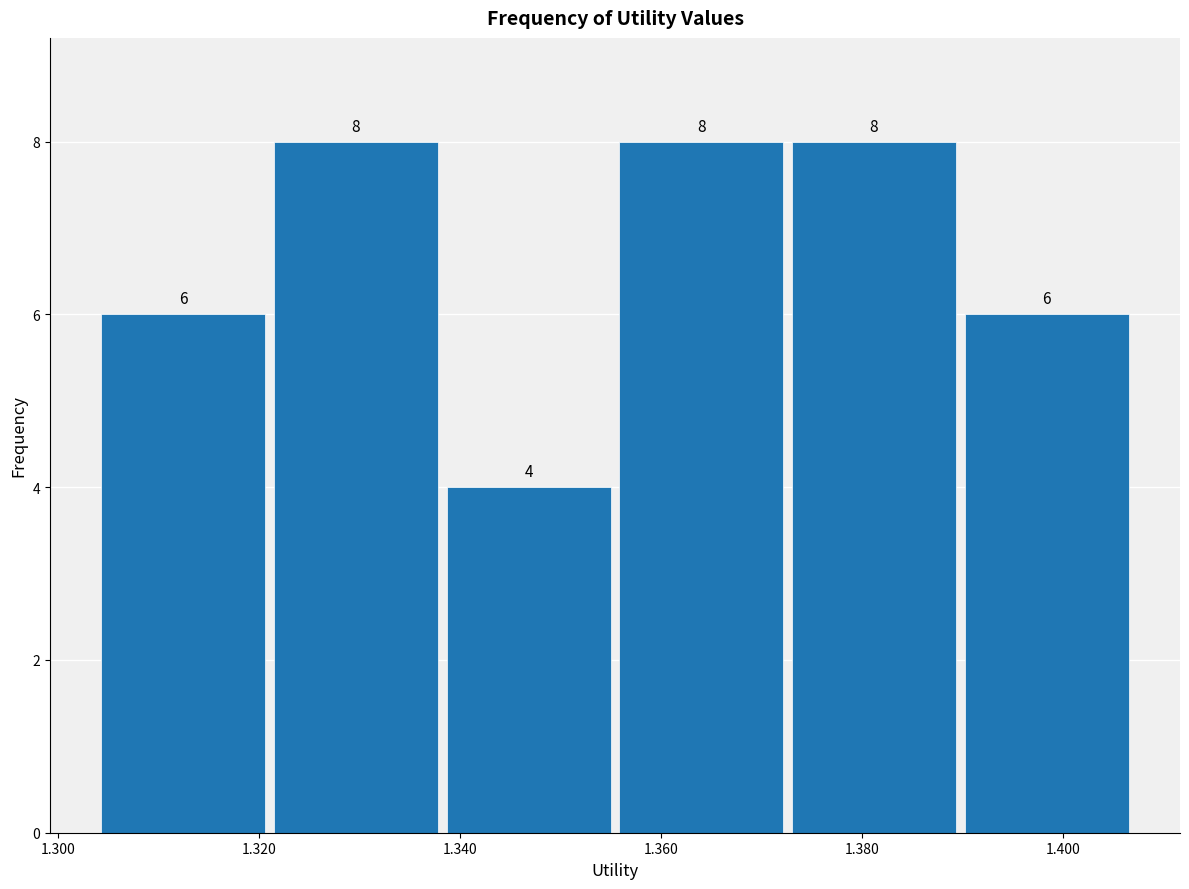

Reading left to right, transcribe this chart: for each bar, give the range it covers on the x-axis and its height. The bar edges are not printed on the chart, so give them approximately, as read against the axis.

1.304 to 1.322: 6
1.322 to 1.338: 8
1.338 to 1.356: 4
1.356 to 1.372: 8
1.372 to 1.390: 8
1.390 to 1.406: 6